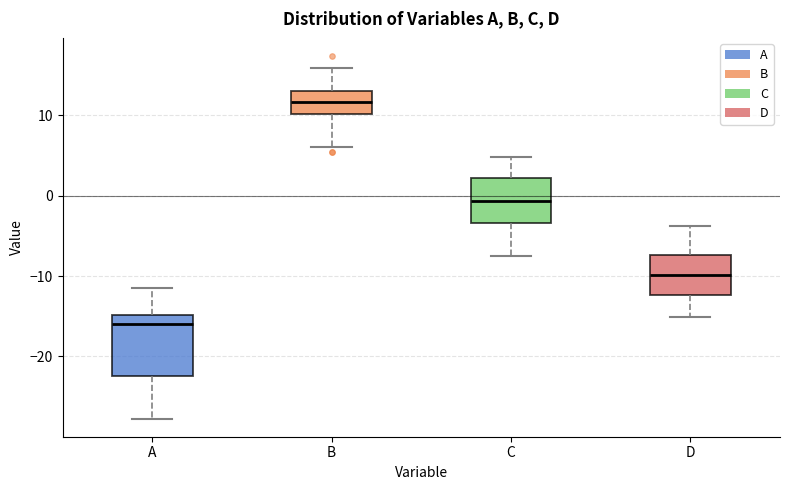

Which box has the lowest median line?

A